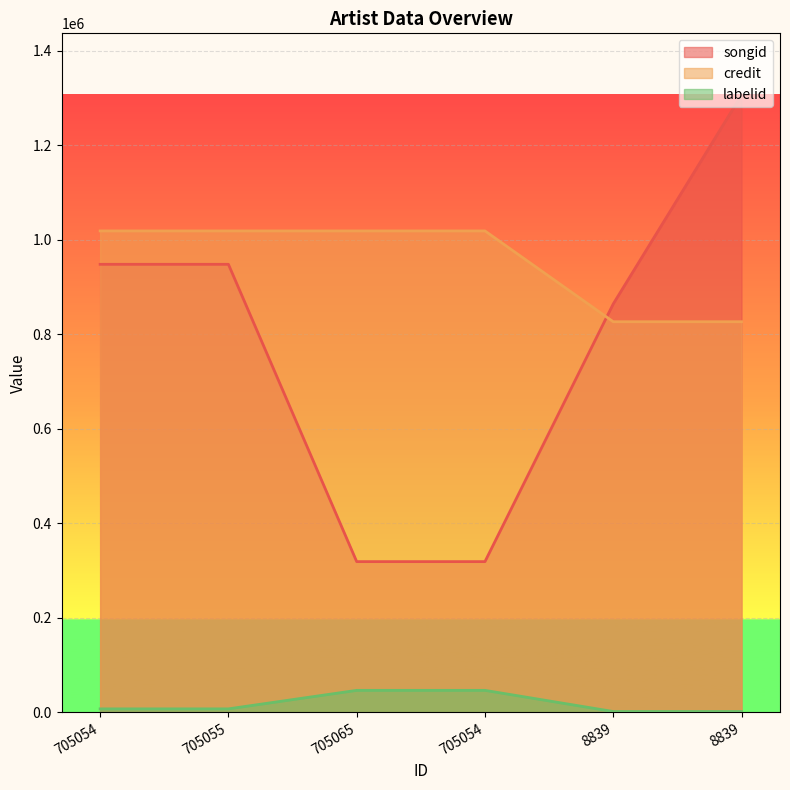

Count the number of data series in this chart.

3